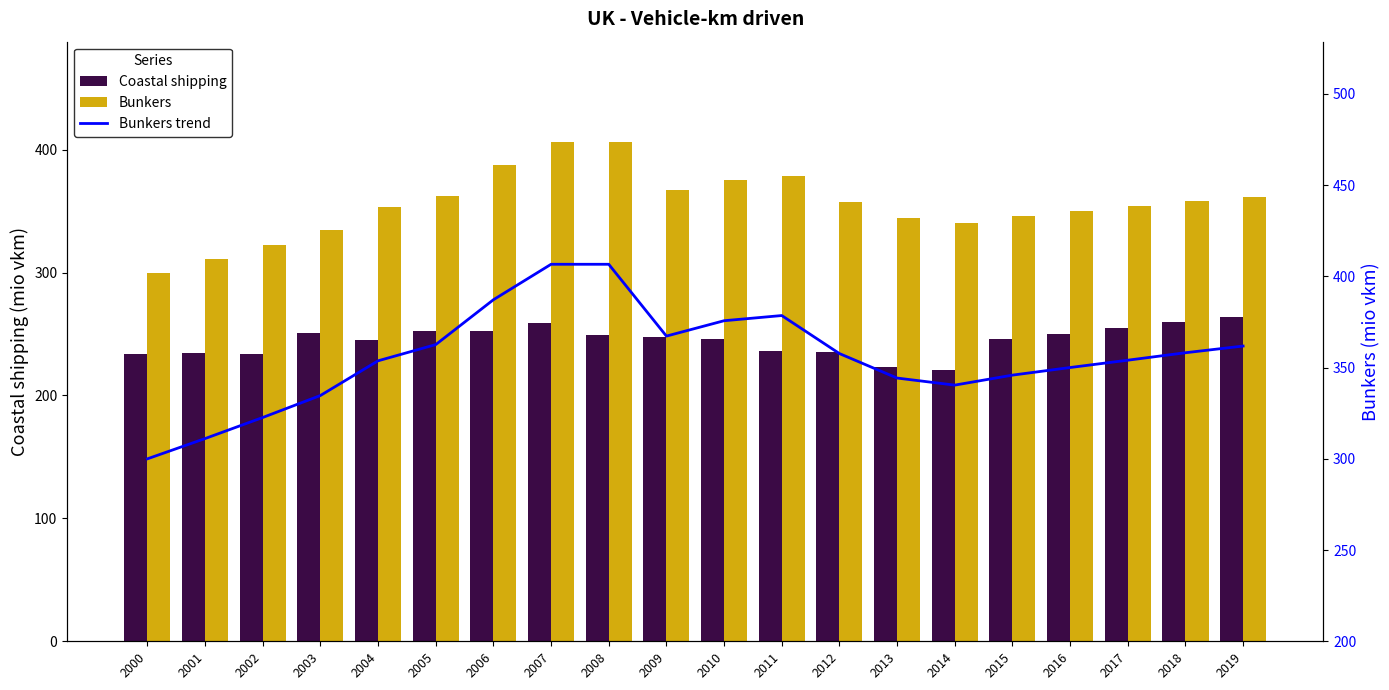

The value of Bunkers at 2010 is 672.0. True or false?

False